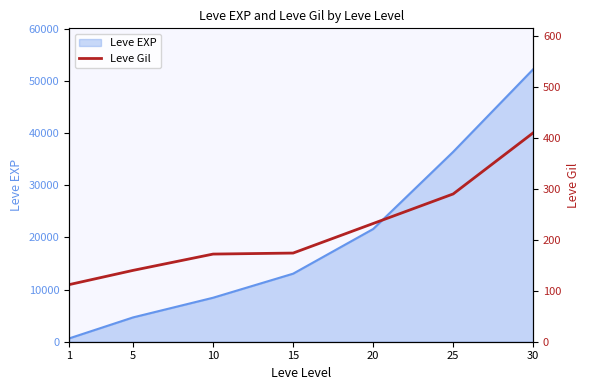

The value at 10 is 284. True or false?

False